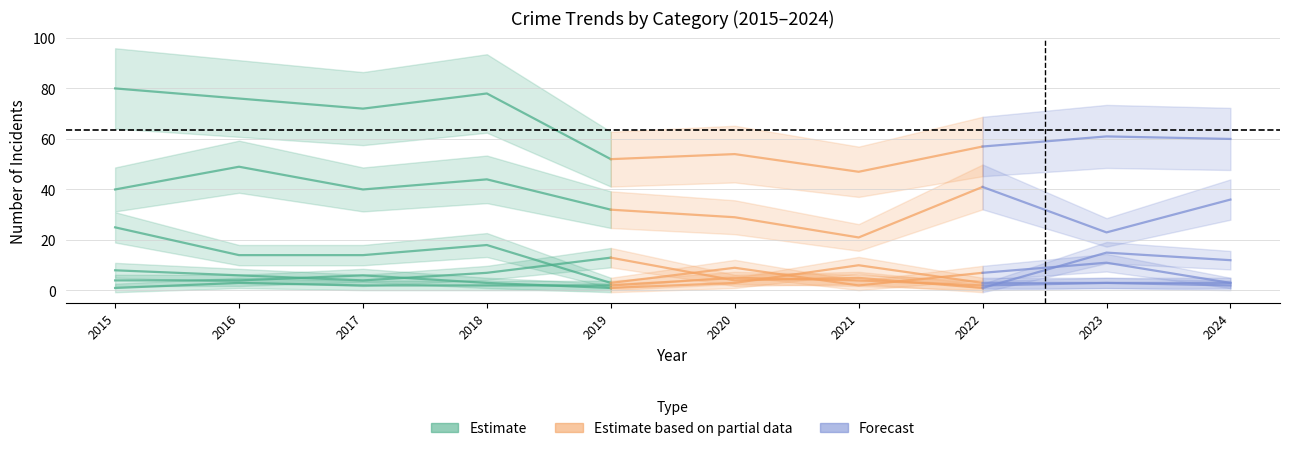

What is the difference between the Theft values at 2017 and 2018?

4